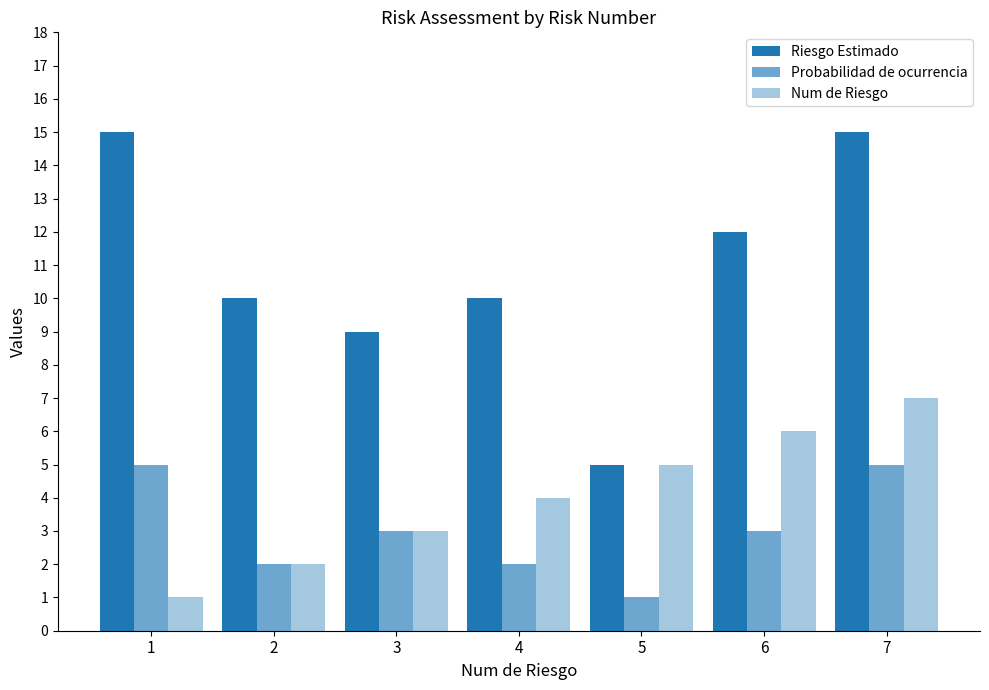

How many bars are there in each group?

3